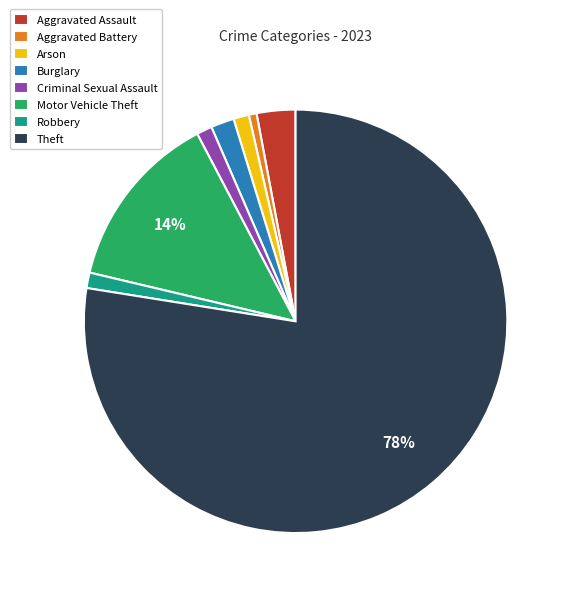

Count the number of slices in the pie.

8